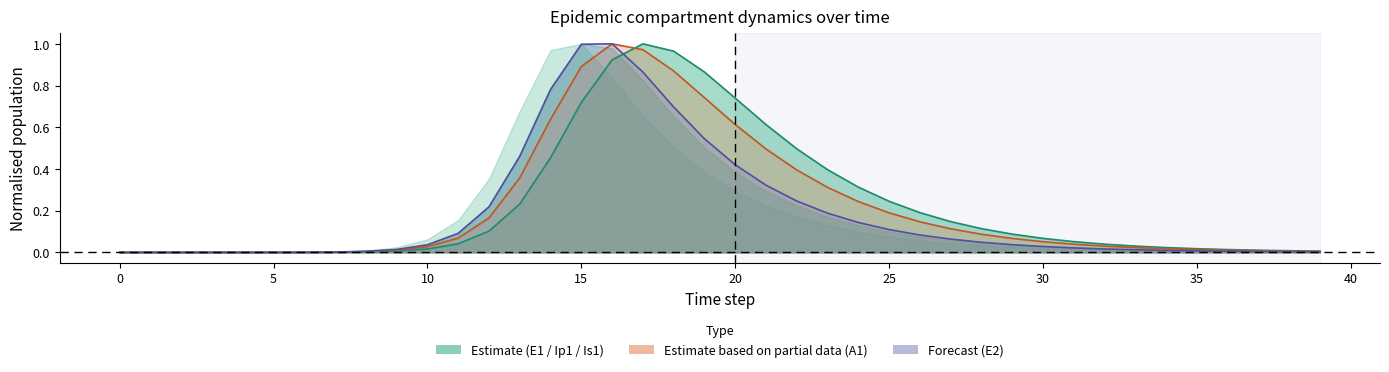

How many data points in Ip1 are above 0?

39